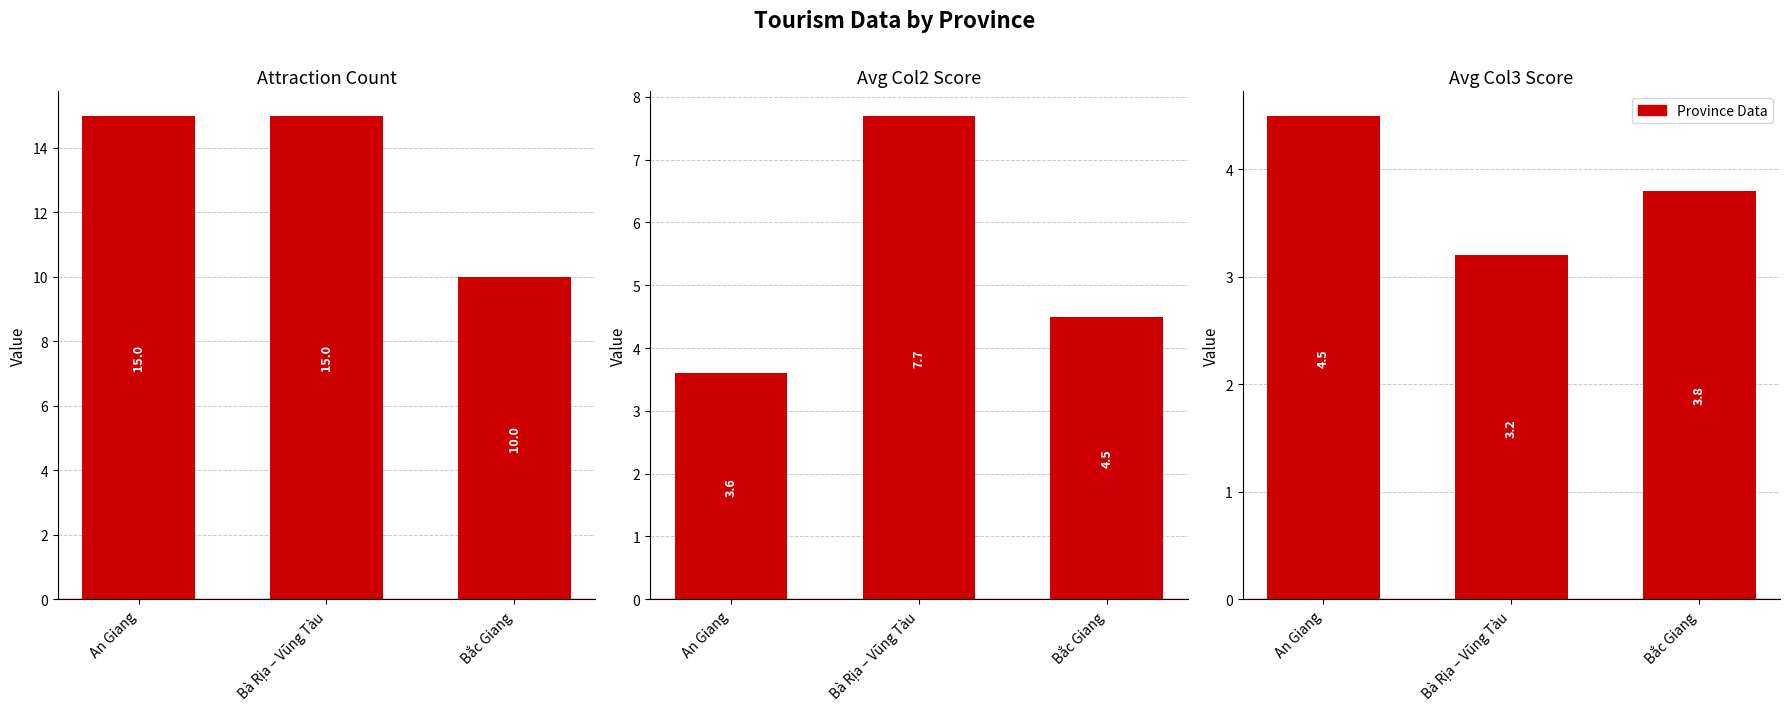

At which label does Attraction Count reach its peak?

An Giang